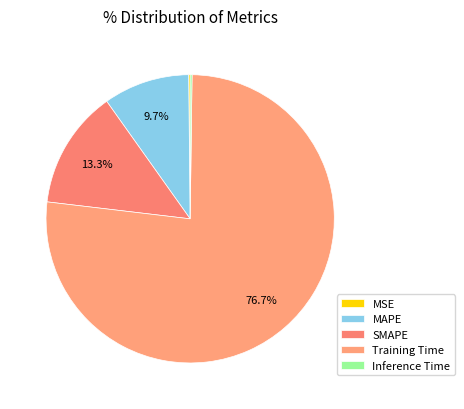

What percentage is the Training Time slice, to the nearest percent?

77%